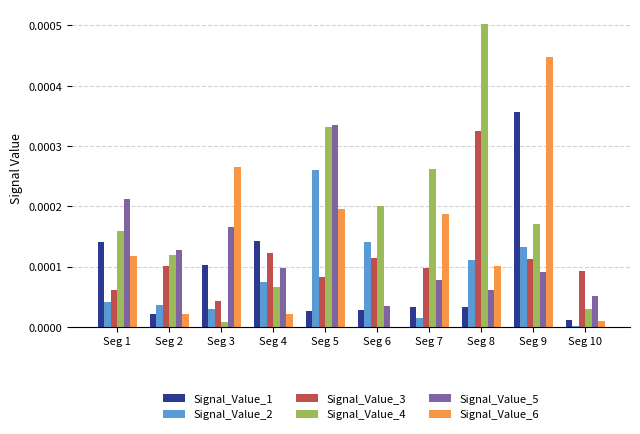

Which category has the highest value in the Signal_Value_4 series?

Seg 8